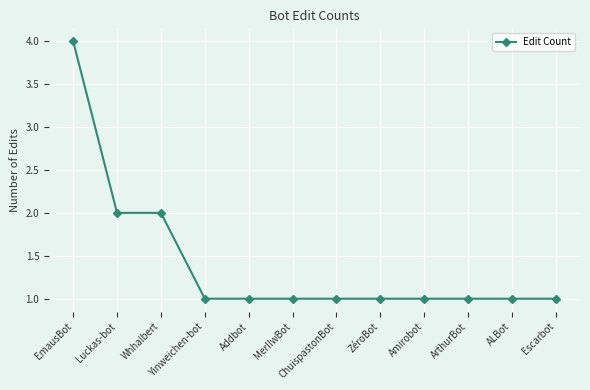

What is the minimum value shown in the chart?

1